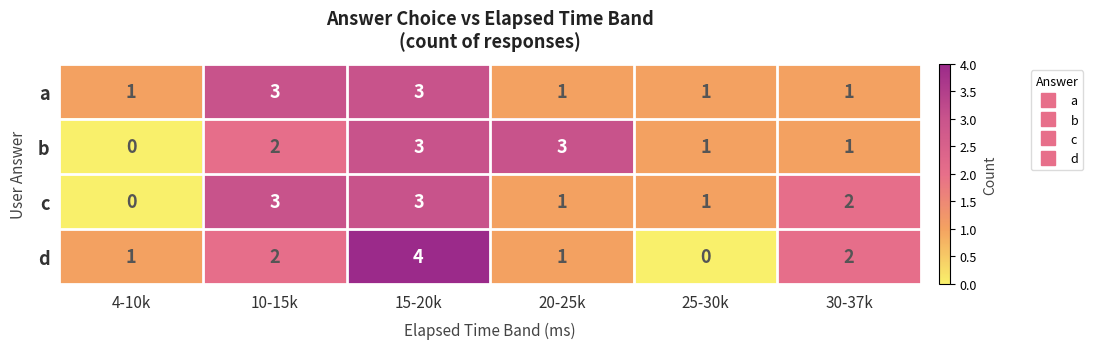

What is the sum of the b values at 15-20k and 4-10k?

3